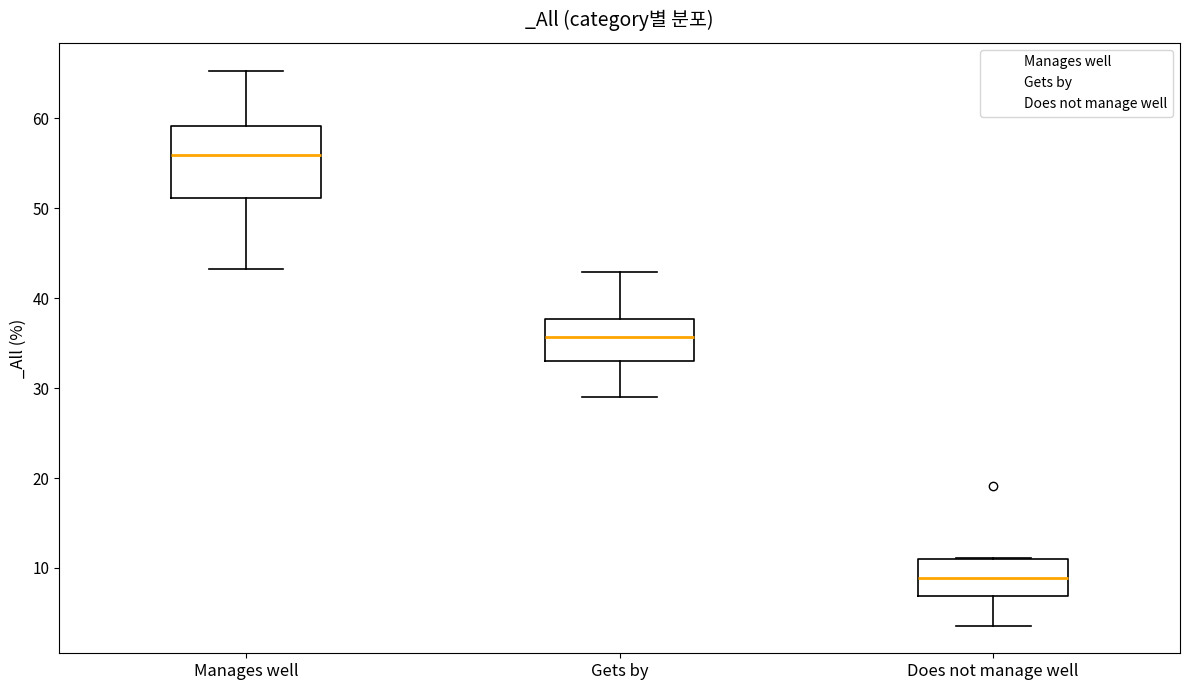

Where does the lower whisker of the box for Gets by end on the y-axis? The values are not printed on the chart, so give them approximately, as read against the axis.

29